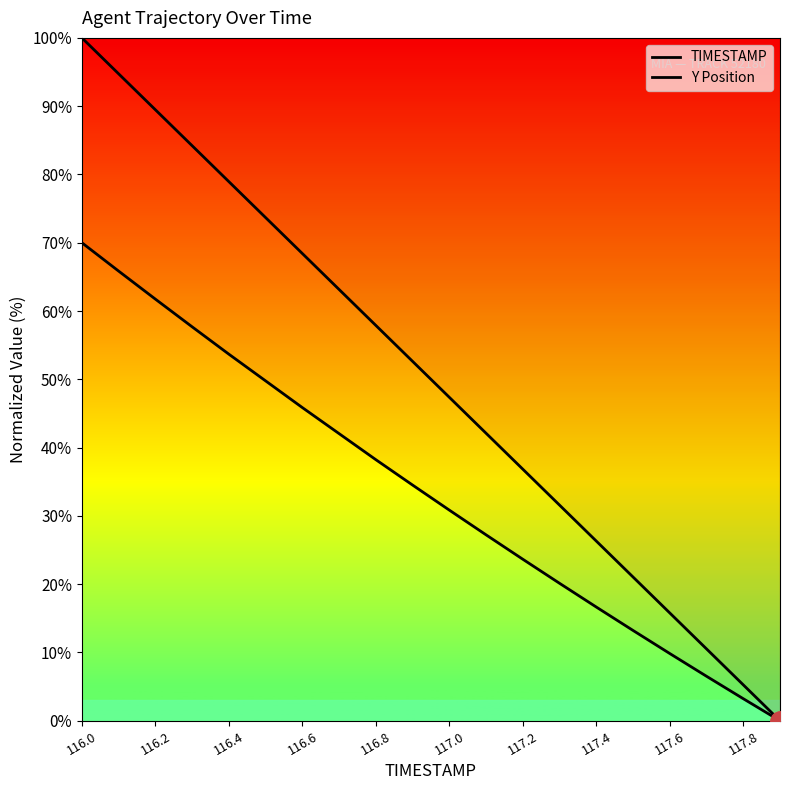

How many times do Y Position and TIMESTAMP cross each other?

1